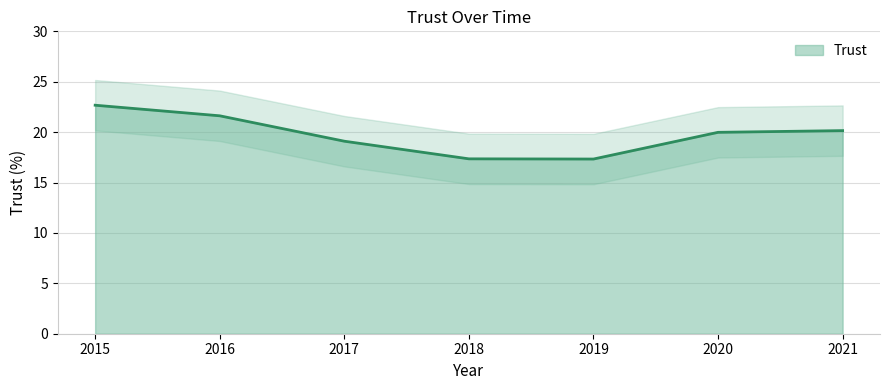

What is the approximate value at 2017?

19.1